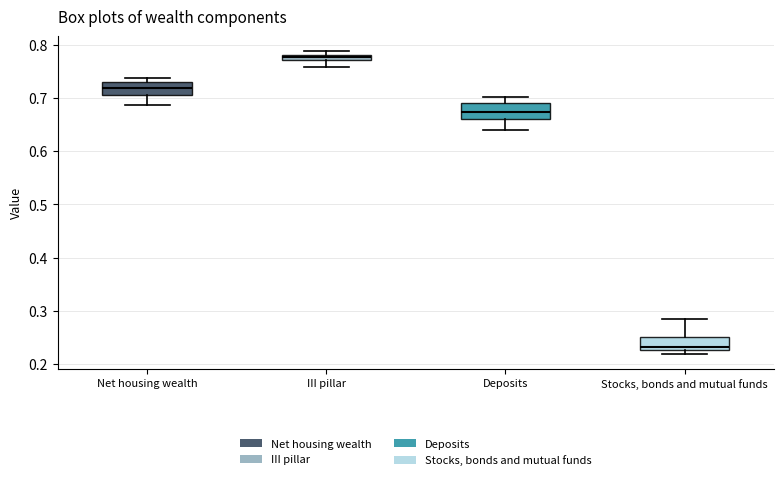

Which box has the highest median line?

III pillar